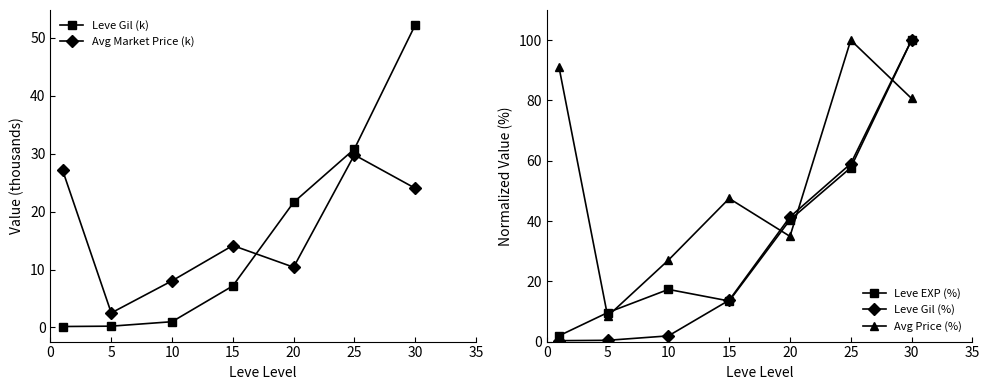

What is the difference between the maximum and minimum values in the Avg Market Price series?

27.3